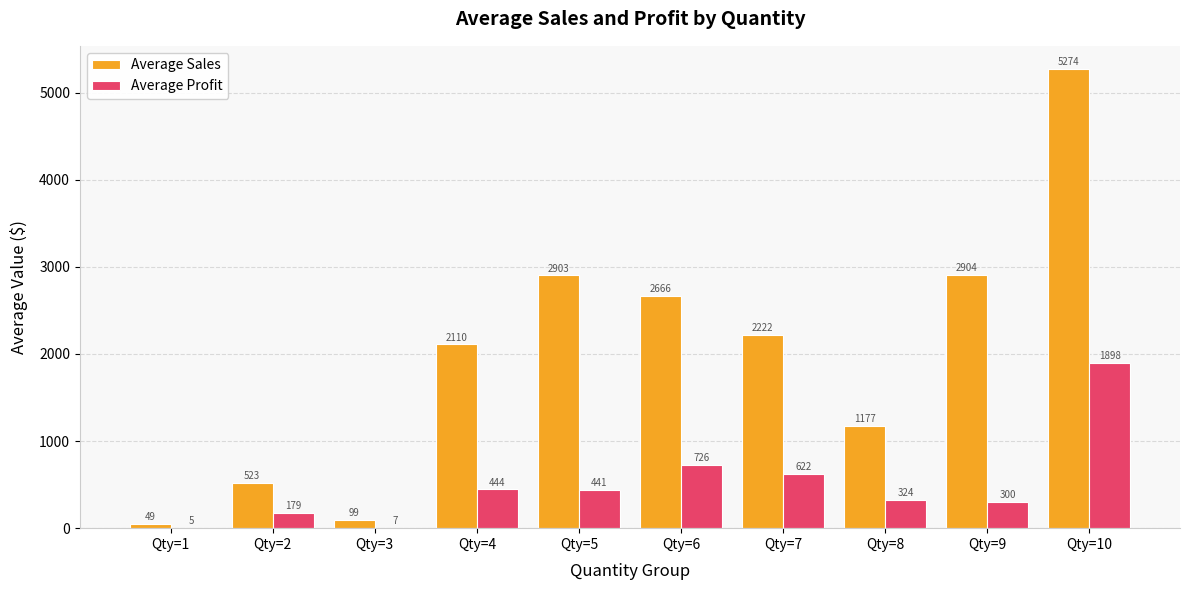

Are the bars grouped side by side (vs. stacked)?

Yes